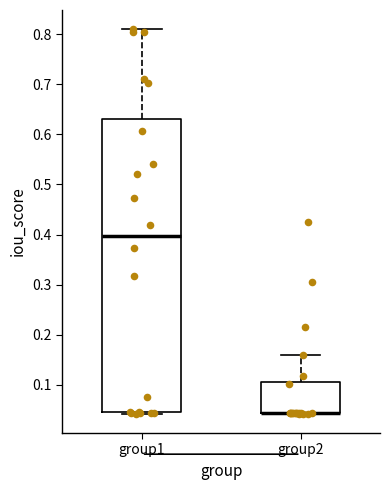

Reading left to right, transcribe this box plot: for each box, give where its median line is, the range the box spans, and where its two whiskers end, as read against the y-axis. The values are not printed on the chart, so give them approximately, as read against the axis.

group1: median 0.40, box 0.05 to 0.63, whiskers 0.04 to 0.81
group2: median 0.04 (drawn on the box's lower edge), box 0.04 to 0.11, whiskers 0.04 to 0.16